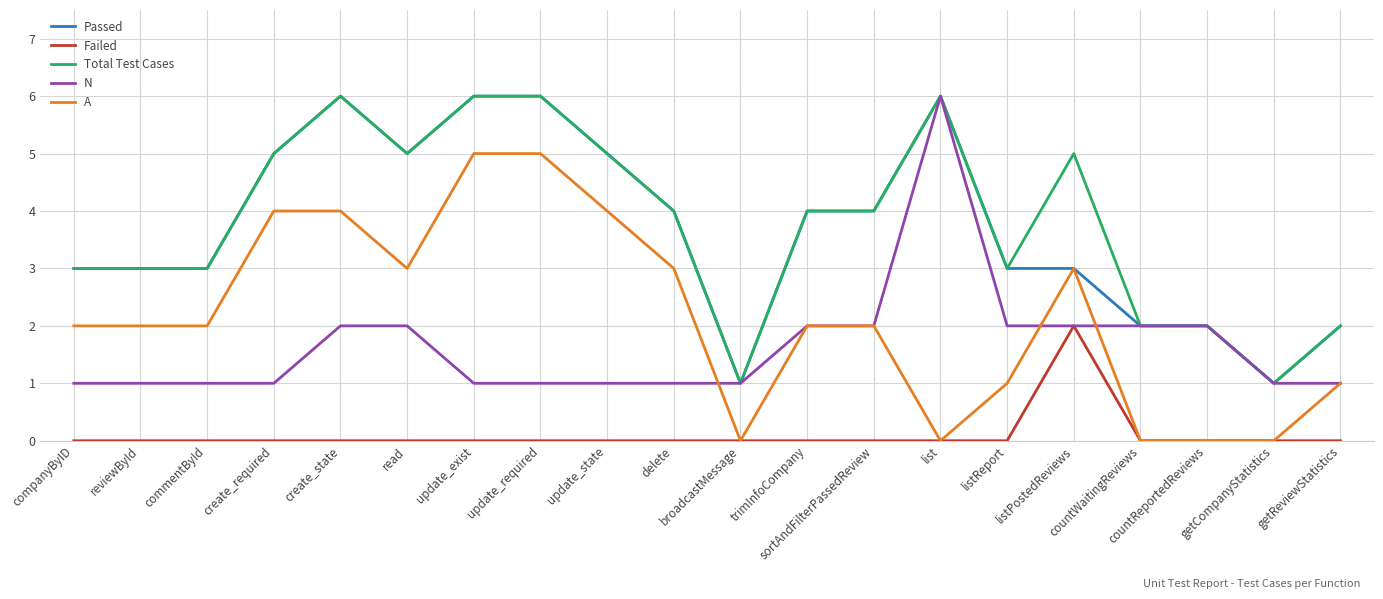

What is the maximum value shown in the chart?

6